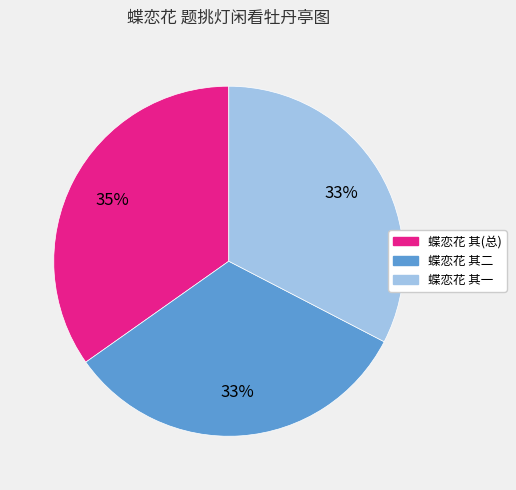

Does any single category account for the majority?

No